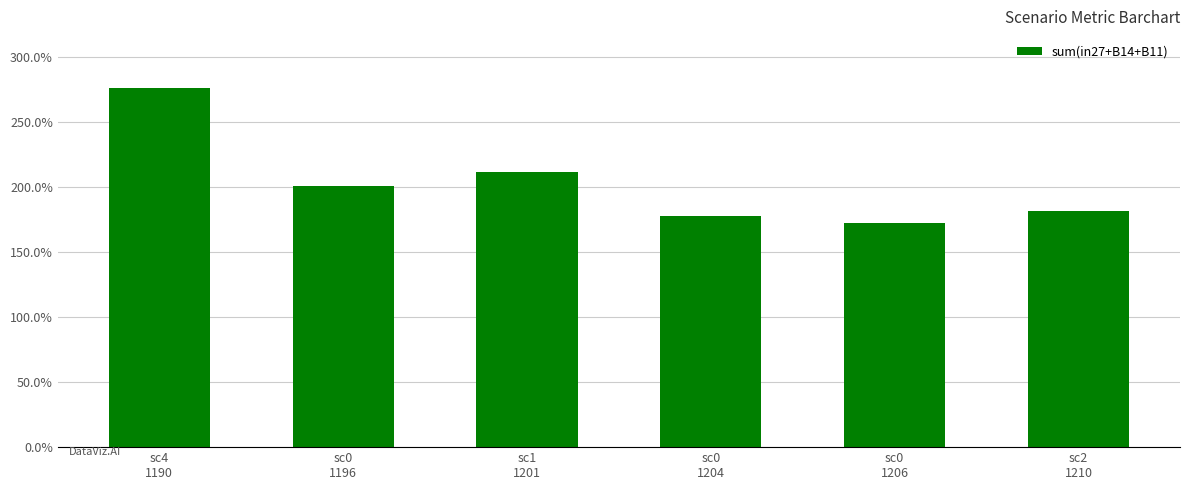

Are the bars horizontal?

No